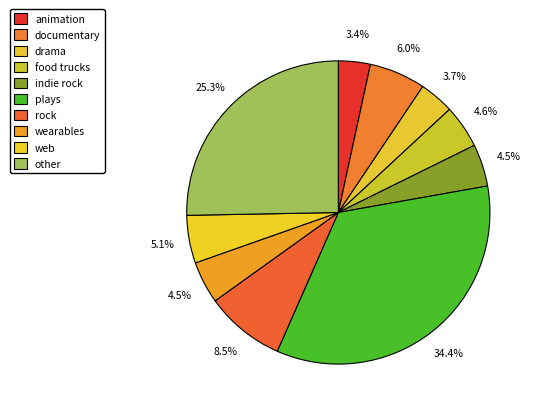

Rank the categories by value from lowest to highest.

animation, drama, indie rock, wearables, food trucks, web, documentary, rock, other, plays